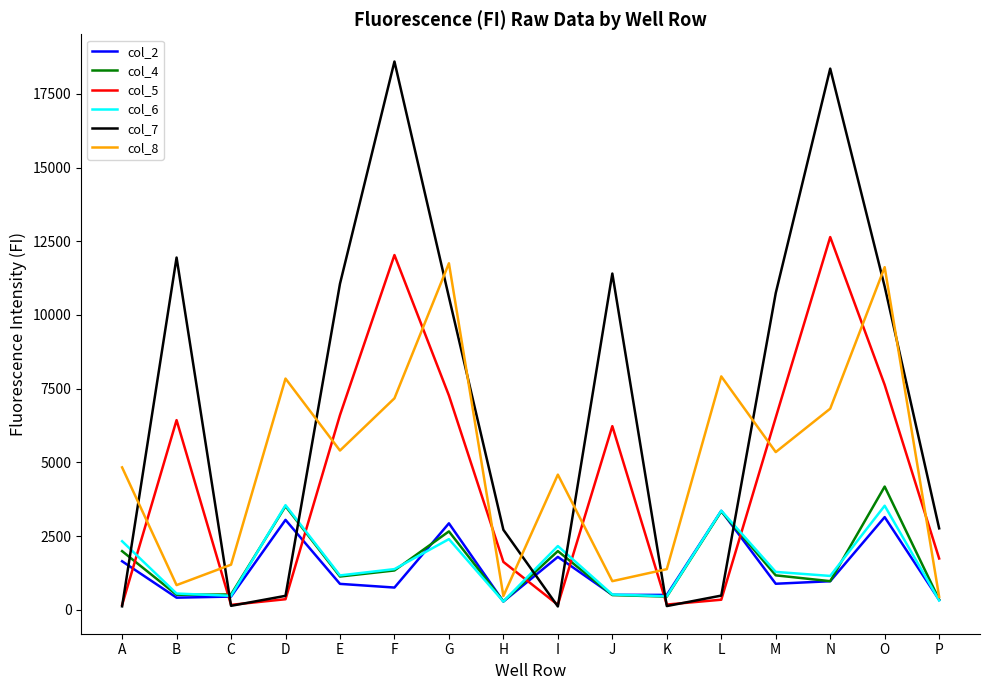

What is the maximum value for col_6?

3548